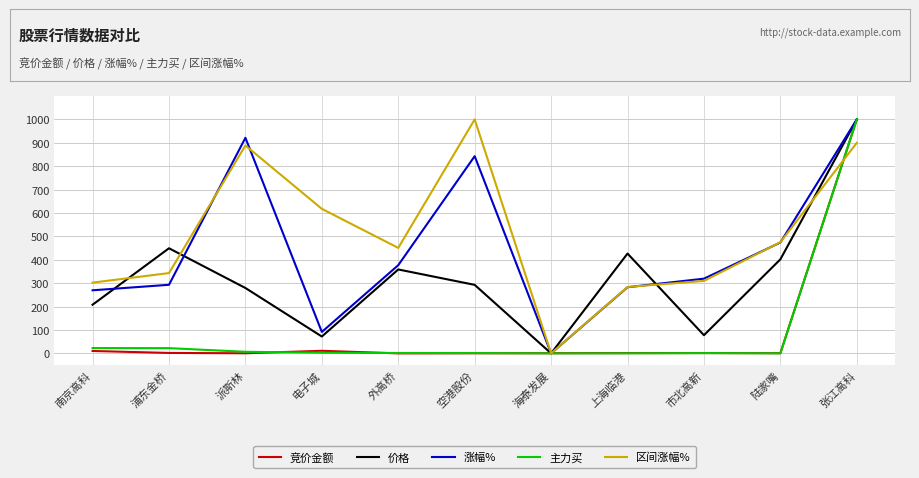

At which category is the sum across all series the highest?

张江高科